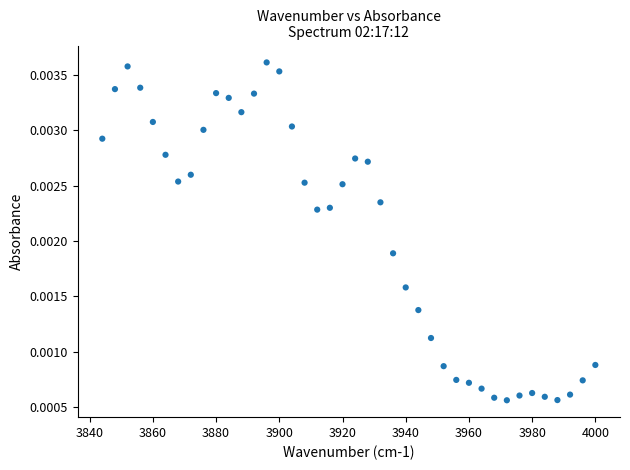

What is the range of X values (max minus min)?

156.0